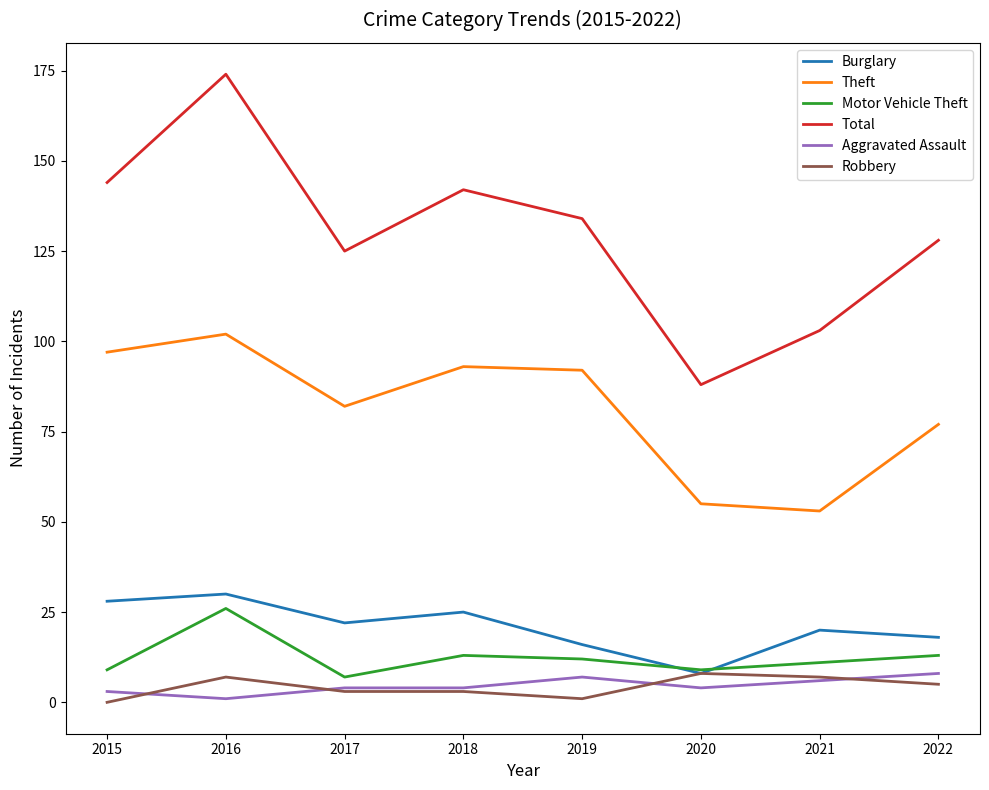

What is the average value of the Burglary series?

21